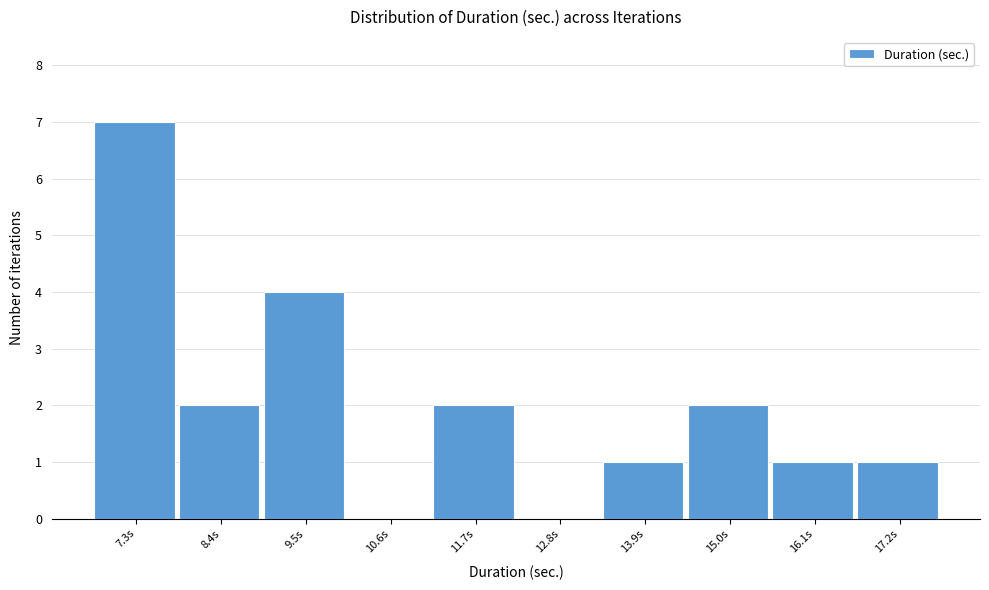

Reading left to right, extract all data points from this chart.

7.3s=7	8.4s=2	9.5s=4	10.6s=0	11.7s=2	12.8s=0	13.9s=1	15.0s=2	16.1s=1	17.2s=1